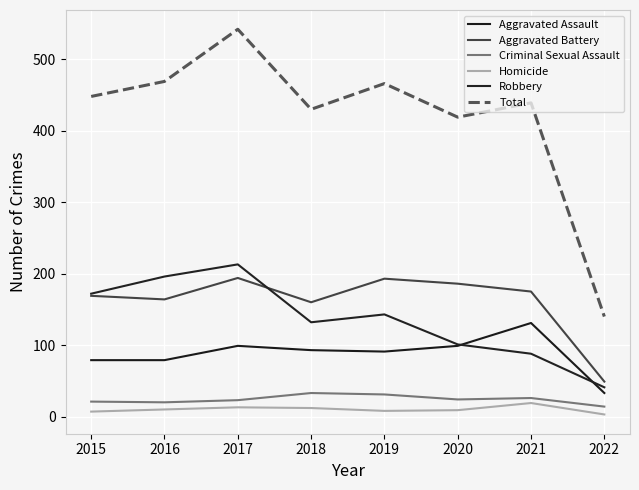

Which has a higher value, 2016 or 2015?

2016